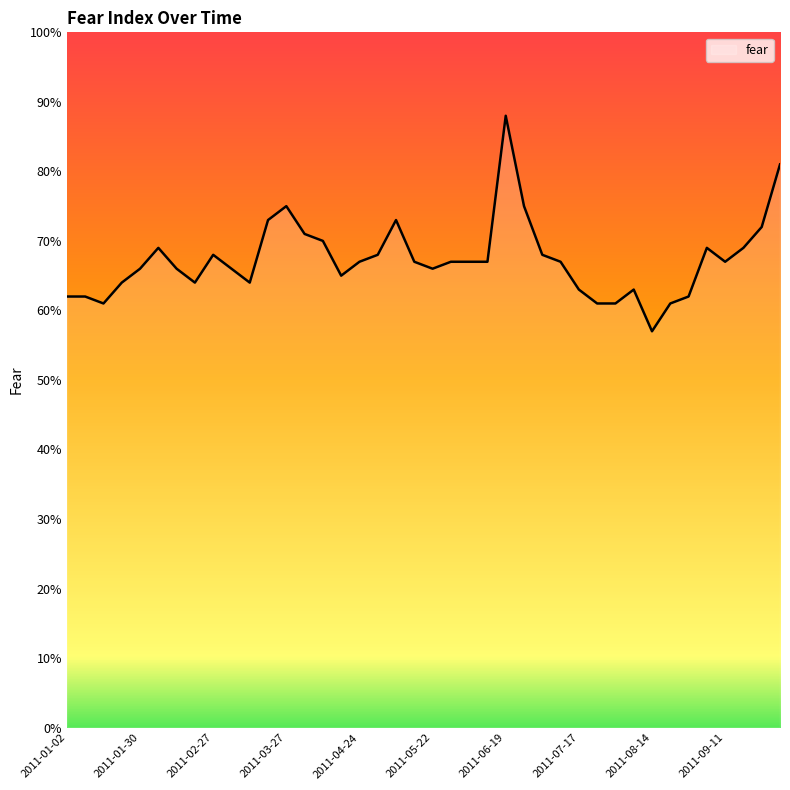

What is the difference between the maximum and minimum values?

31